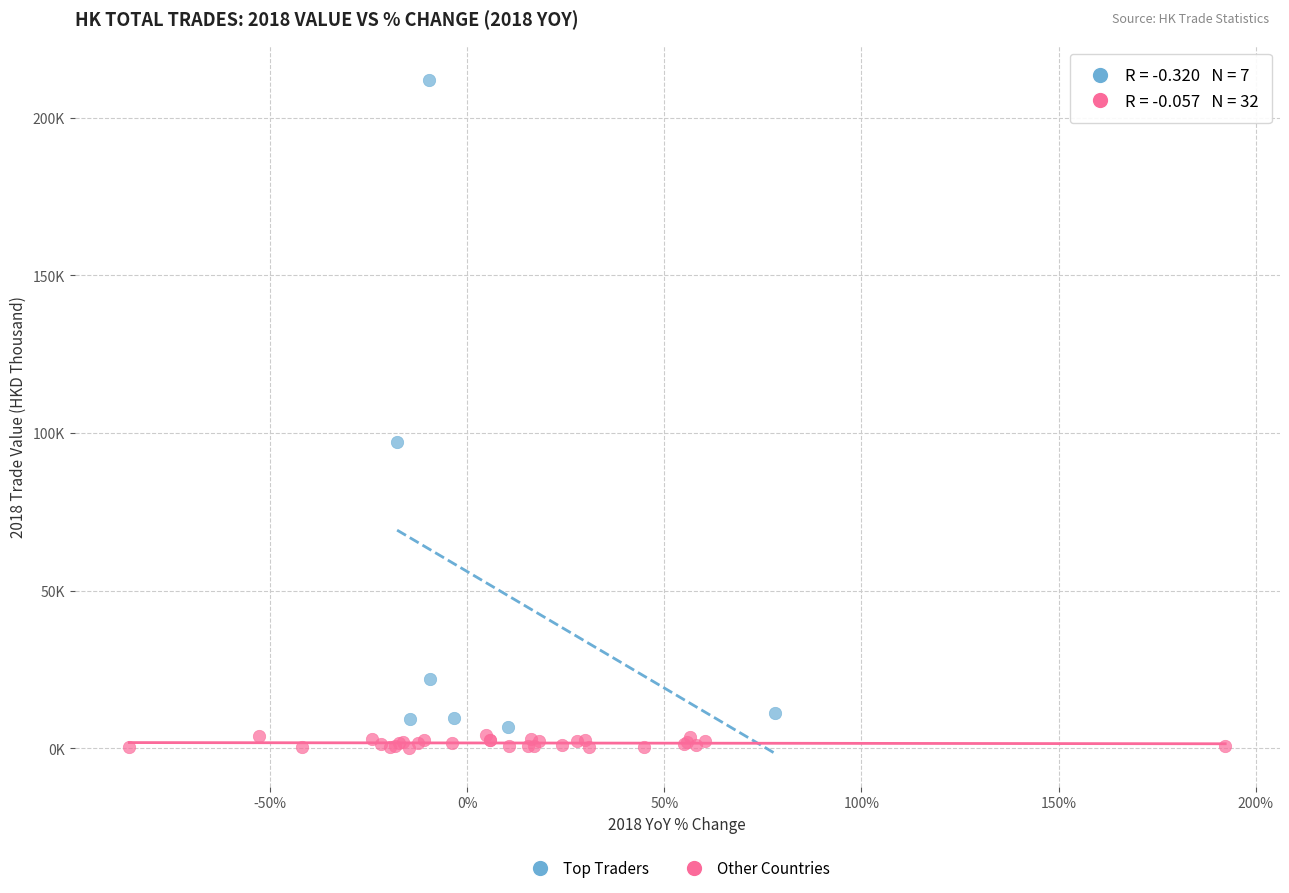

Which series reaches the minimum Y coordinate?

Other Countries